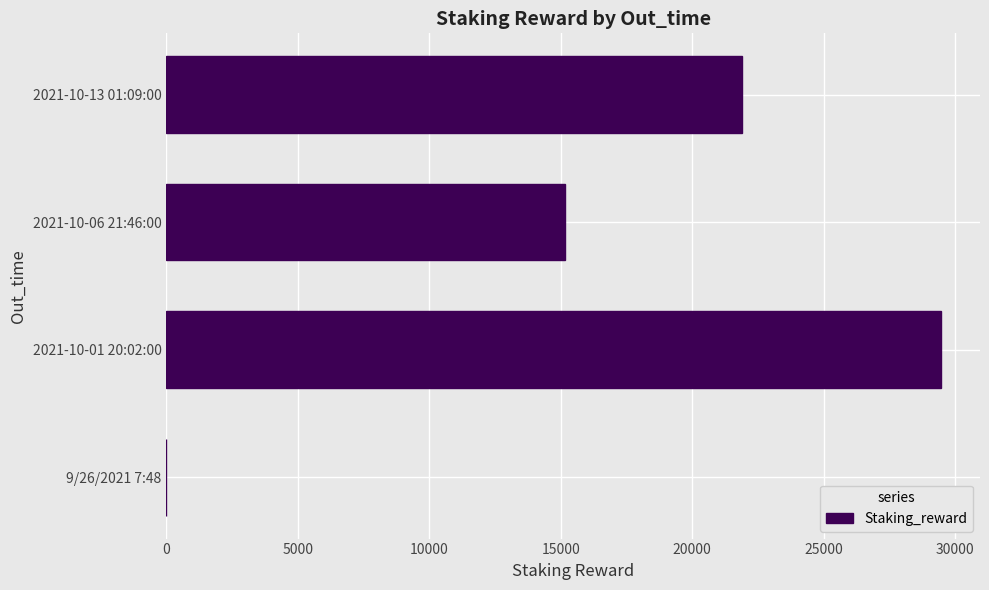

At which label is the value closest to 14733?

2021-10-06 21:46:00